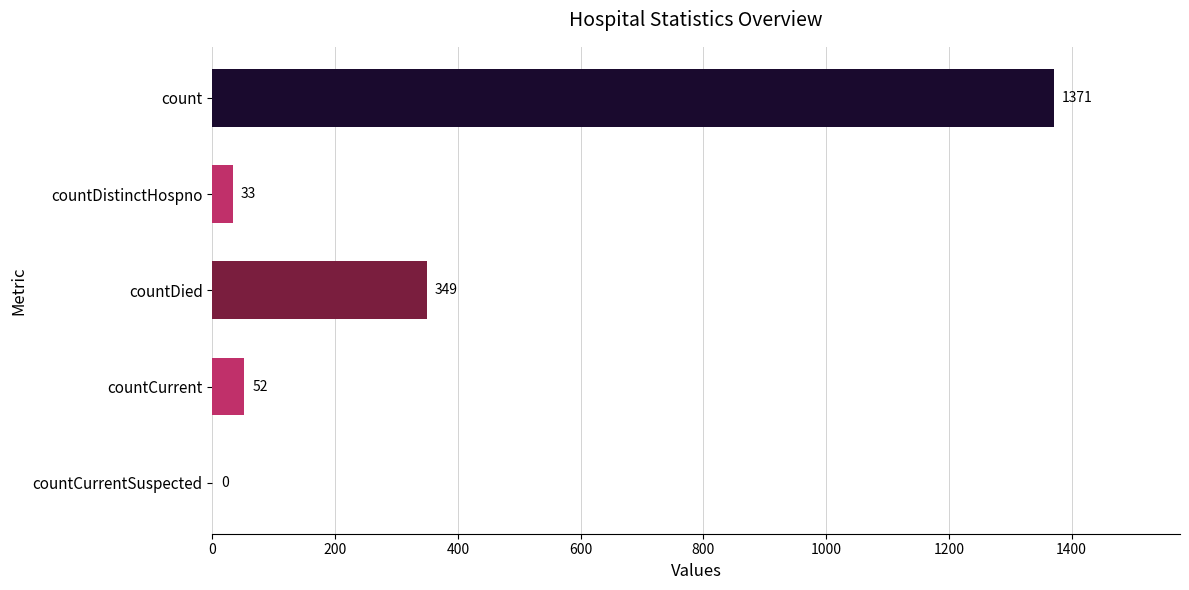

The value at count is 1371. True or false?

True